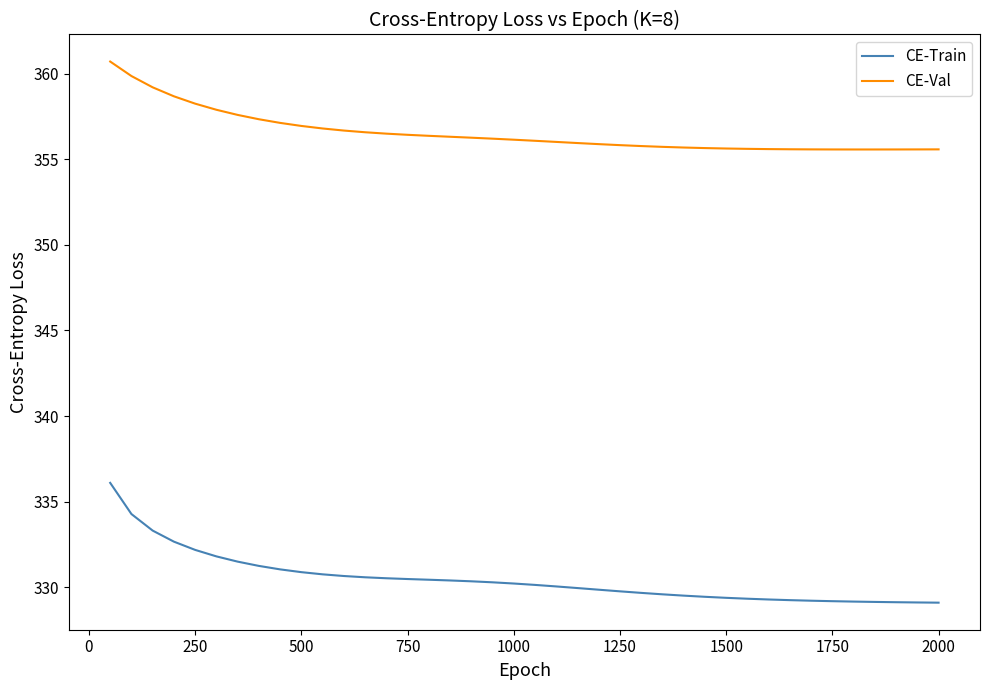

True or false: CE-Train and CE-Val cross at least once.

False